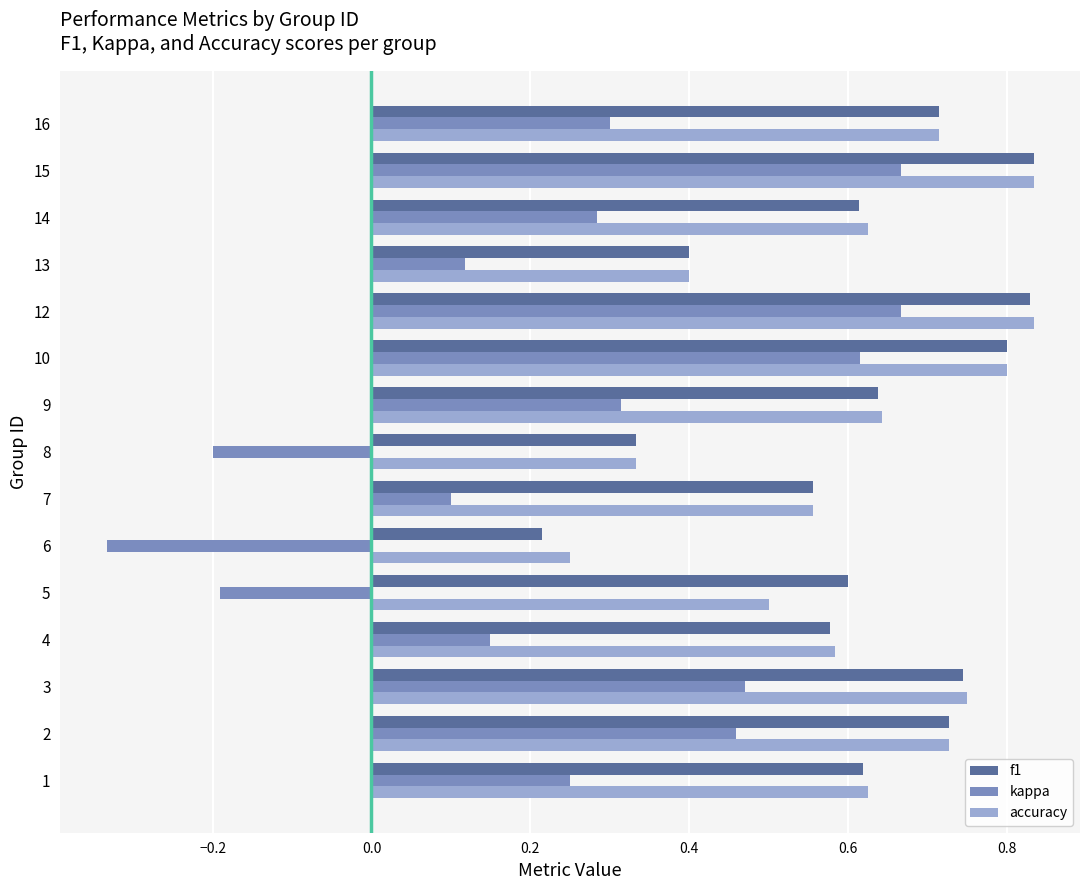

Which category has the lowest value in the accuracy series?

6